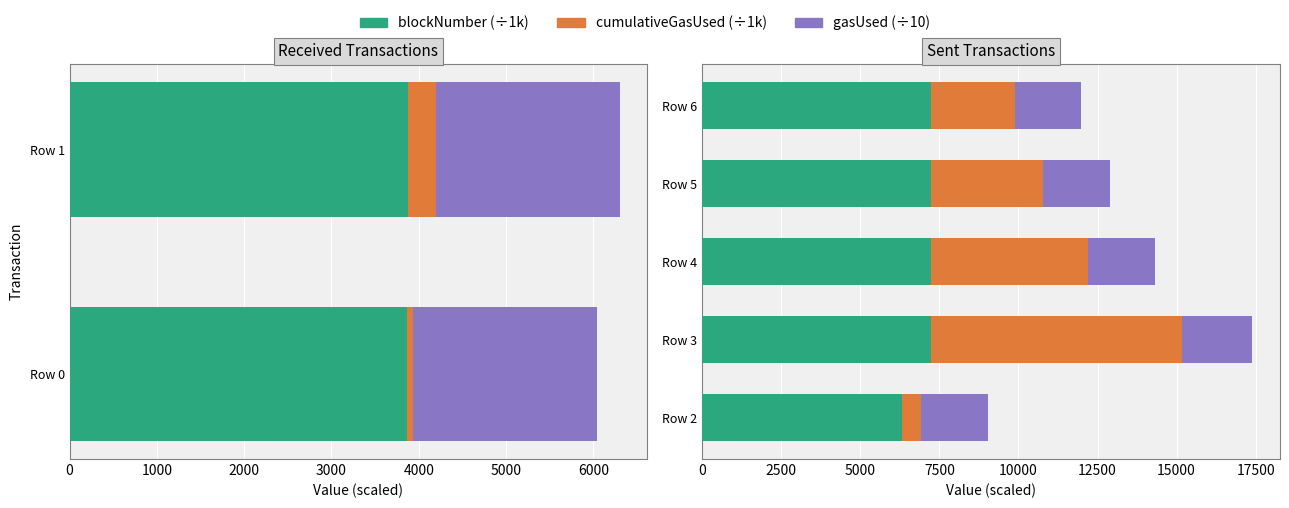

Which series has the largest range (max minus min)?

cumulativeGasUsed (÷1k)